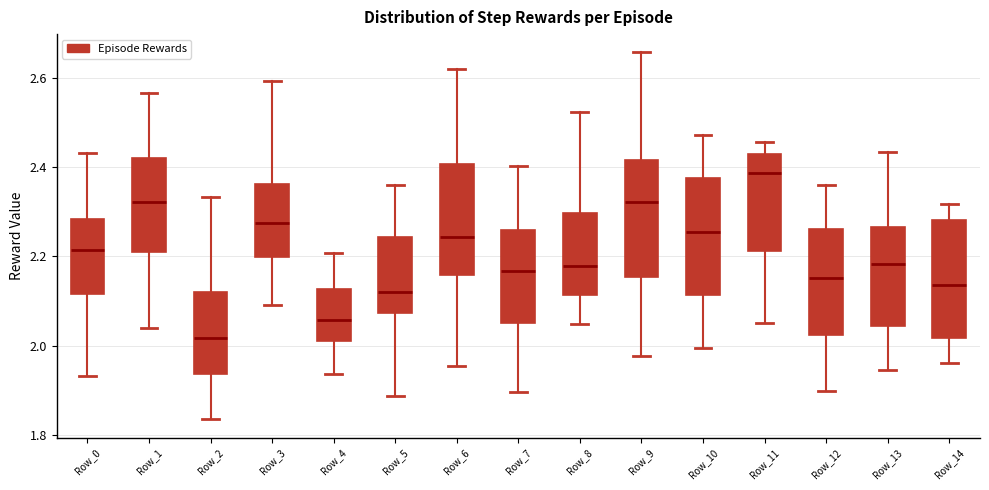

Reading left to right, read every box against the y-axis: the position of its median line, the range the box covers, and the ends of its whiskers. The values are not printed on the chart, so give them approximately, as read against the axis.

Row_0: median 2.22, box 2.12 to 2.28, whiskers 1.94 to 2.44
Row_1: median 2.32, box 2.20 to 2.42, whiskers 2.04 to 2.56
Row_2: median 2.02, box 1.94 to 2.12, whiskers 1.84 to 2.34
Row_3: median 2.28, box 2.20 to 2.36, whiskers 2.10 to 2.60
Row_4: median 2.06, box 2.02 to 2.12, whiskers 1.94 to 2.20
Row_5: median 2.12, box 2.08 to 2.24, whiskers 1.88 to 2.36
Row_6: median 2.24, box 2.16 to 2.40, whiskers 1.96 to 2.62
Row_7: median 2.16, box 2.04 to 2.26, whiskers 1.90 to 2.40
Row_8: median 2.18, box 2.12 to 2.30, whiskers 2.04 to 2.52
Row_9: median 2.32, box 2.16 to 2.42, whiskers 1.98 to 2.66
Row_10: median 2.26, box 2.12 to 2.38, whiskers 2.00 to 2.48
Row_11: median 2.38, box 2.22 to 2.42, whiskers 2.04 to 2.46
Row_12: median 2.16, box 2.02 to 2.26, whiskers 1.90 to 2.36
Row_13: median 2.18, box 2.04 to 2.26, whiskers 1.94 to 2.44
Row_14: median 2.14, box 2.02 to 2.28, whiskers 1.96 to 2.32